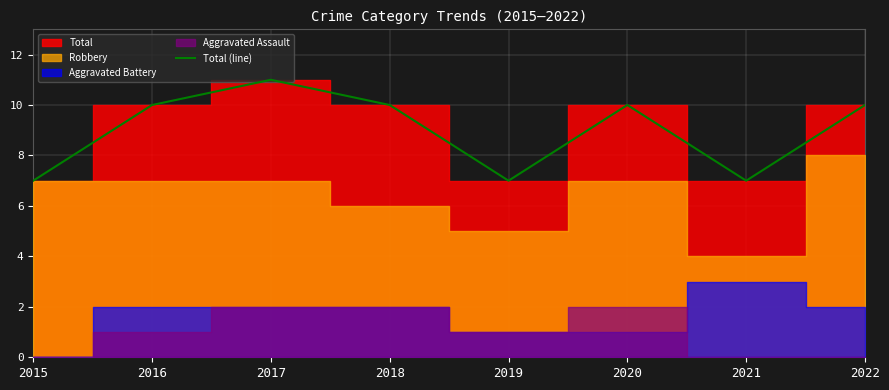

Reading left to right, list all the values displayed in this chart.

2015=7	2016=10	2017=11	2018=10	2019=7	2020=10	2021=7	2022=10